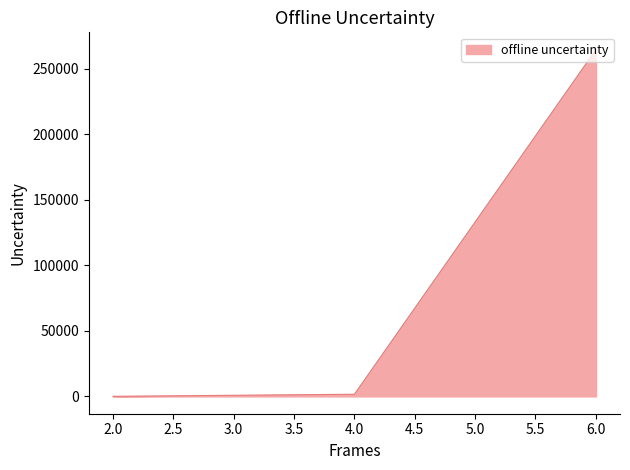

Reading left to right, what are all the values shown in this chart?

41	1633	264564